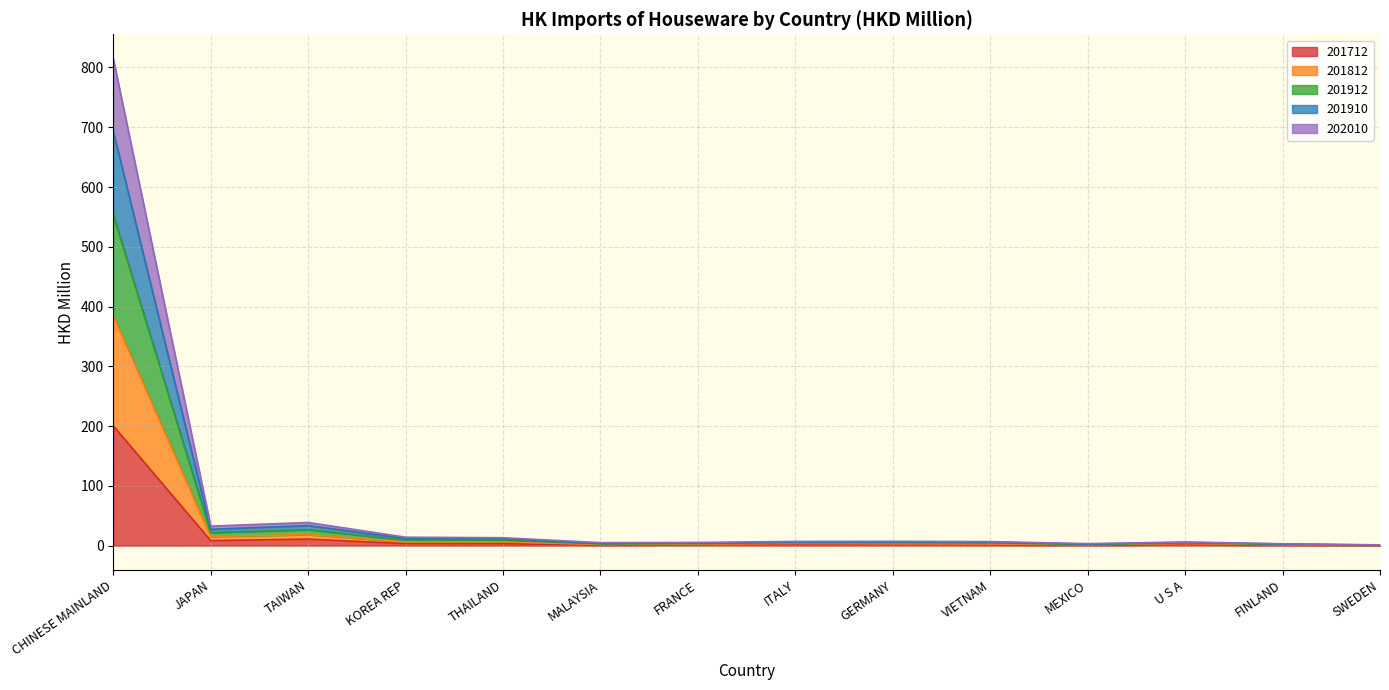

At which label does 201712 reach its peak?

CHINESE MAINLAND